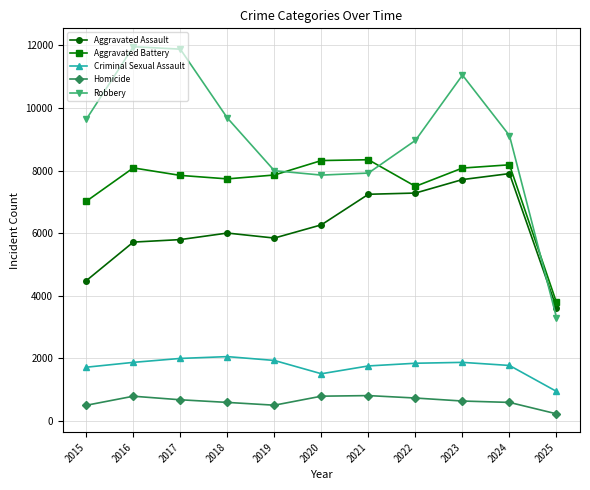

What is the average value of the Homicide series?

619